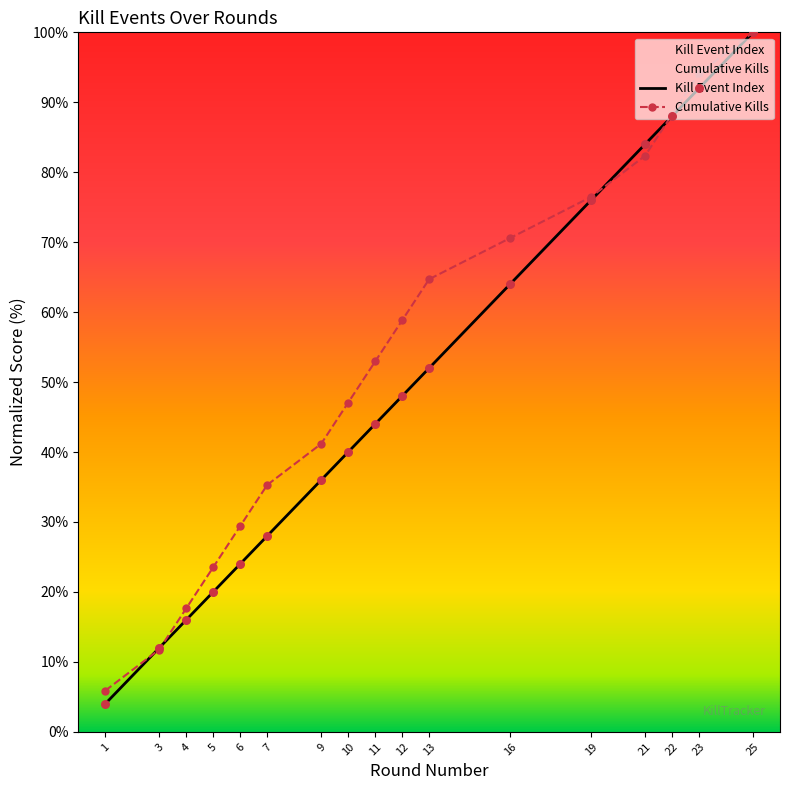

Is the value of Kill Event Index at 22 greater than the value of Cumulative Kills at 19?

Yes